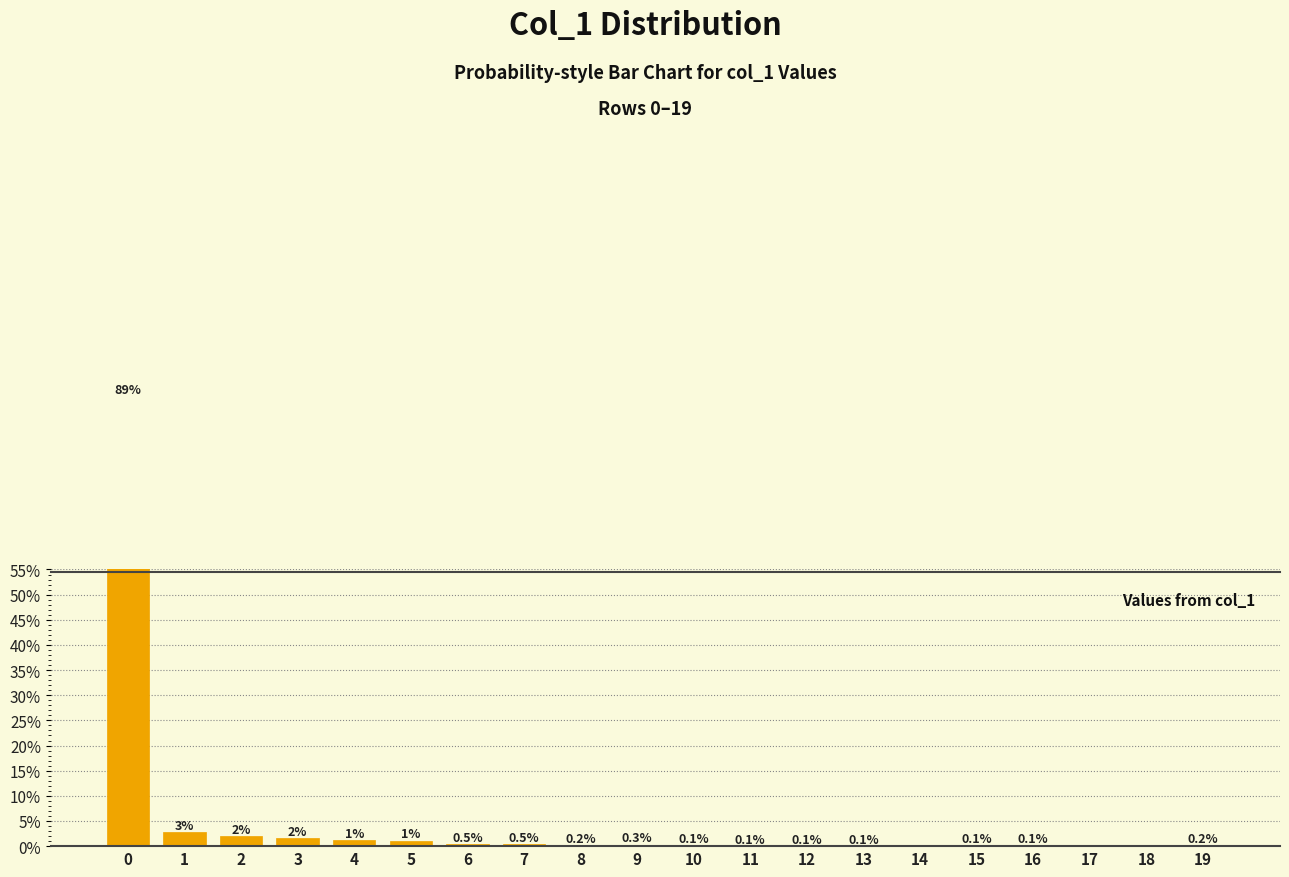

Where is the data nearest to the value 44?

1